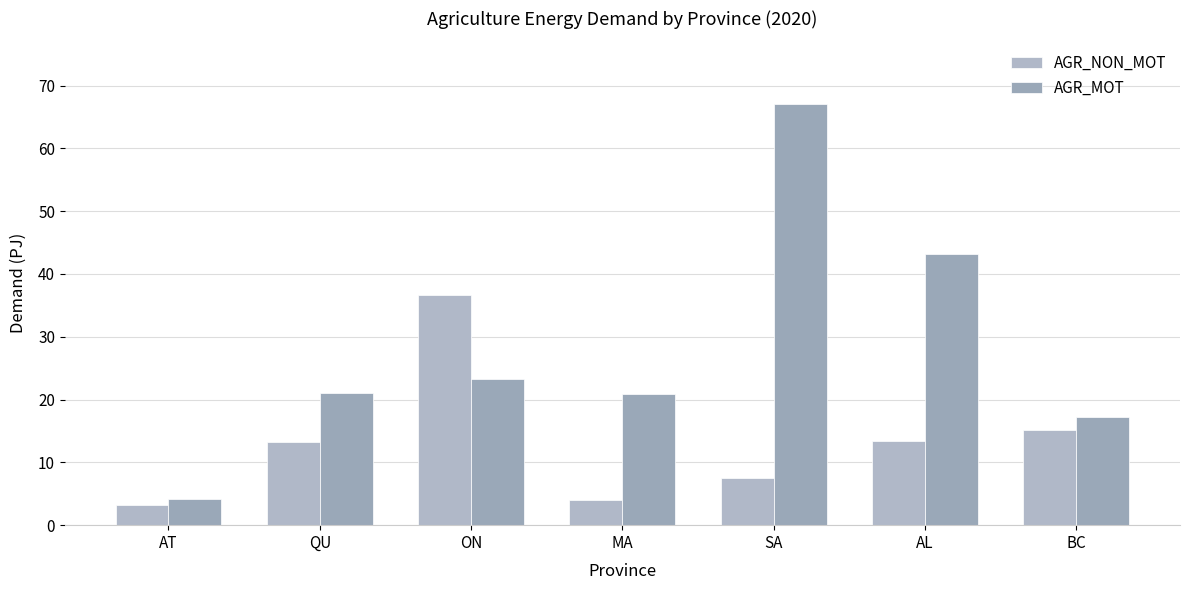

Which label corresponds to the largest value in the chart?

SA